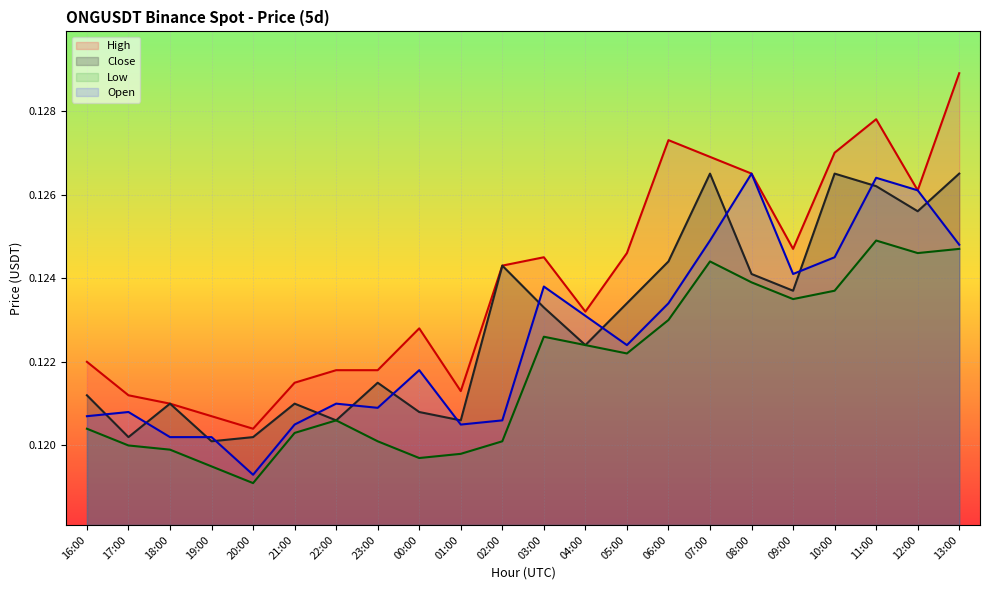

Count the High values in the range 0 to 1.

22